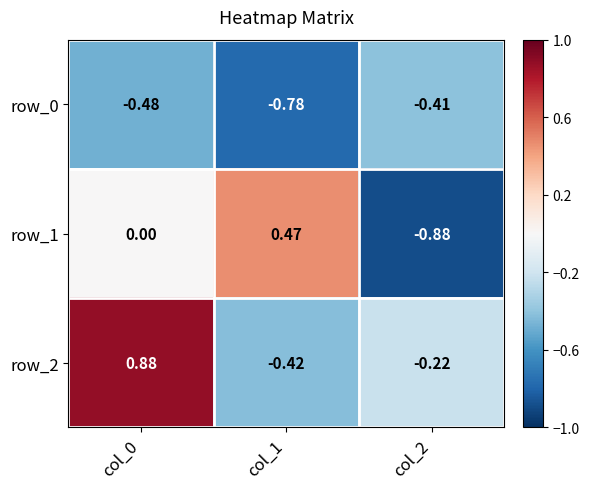

Is the value of row_1 at col_2 greater than the value of row_0 at col_0?

No